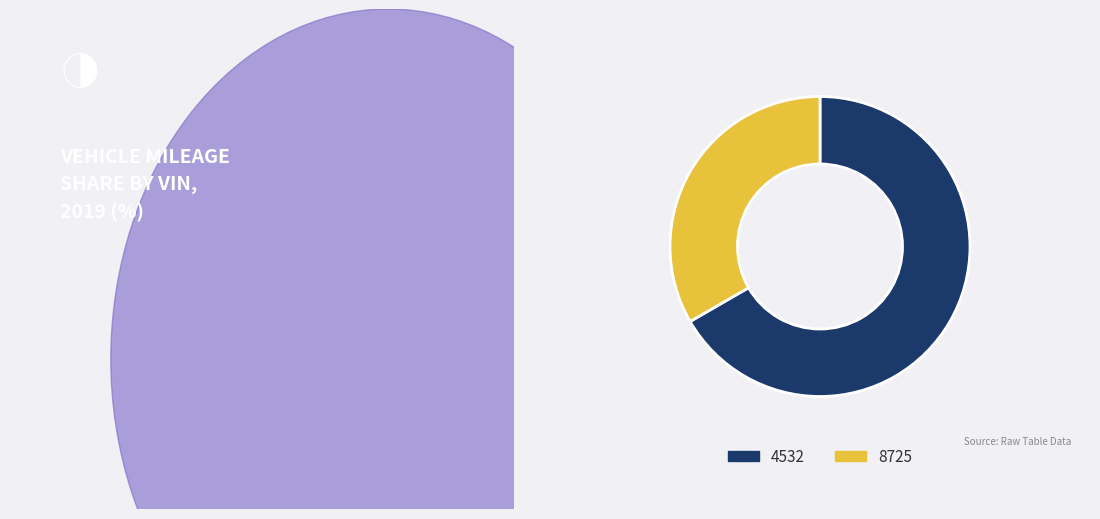

Rank the categories by value from highest to lowest.

4532, 8725